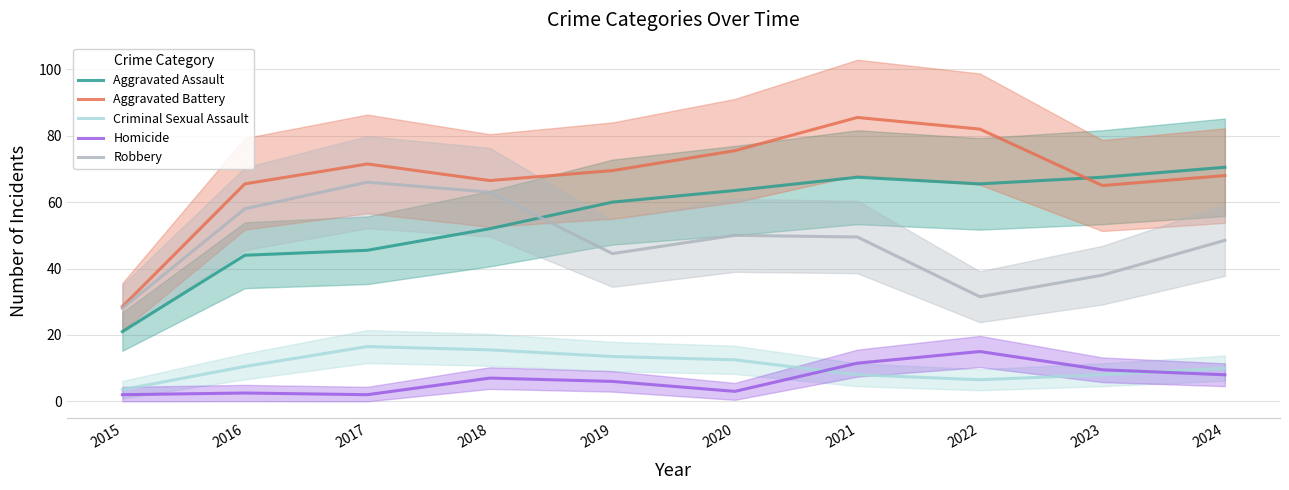

Is the value of Robbery at 2020 greater than the value of Aggravated Battery at 2023?

No